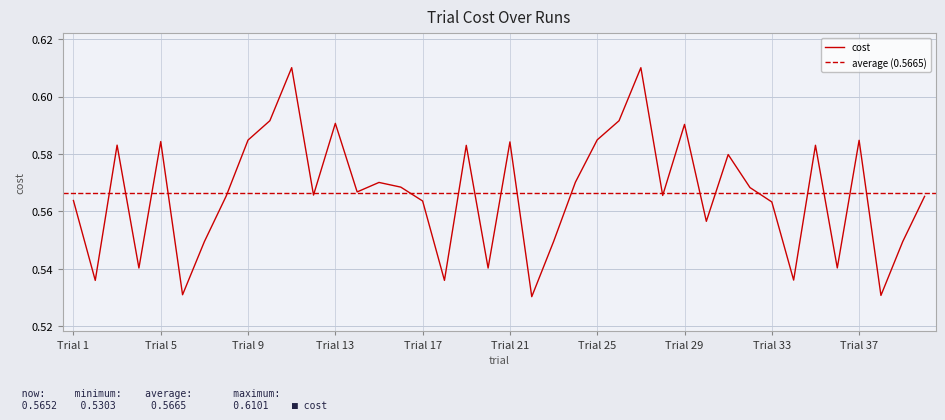

What is the sum of all values?

22.7